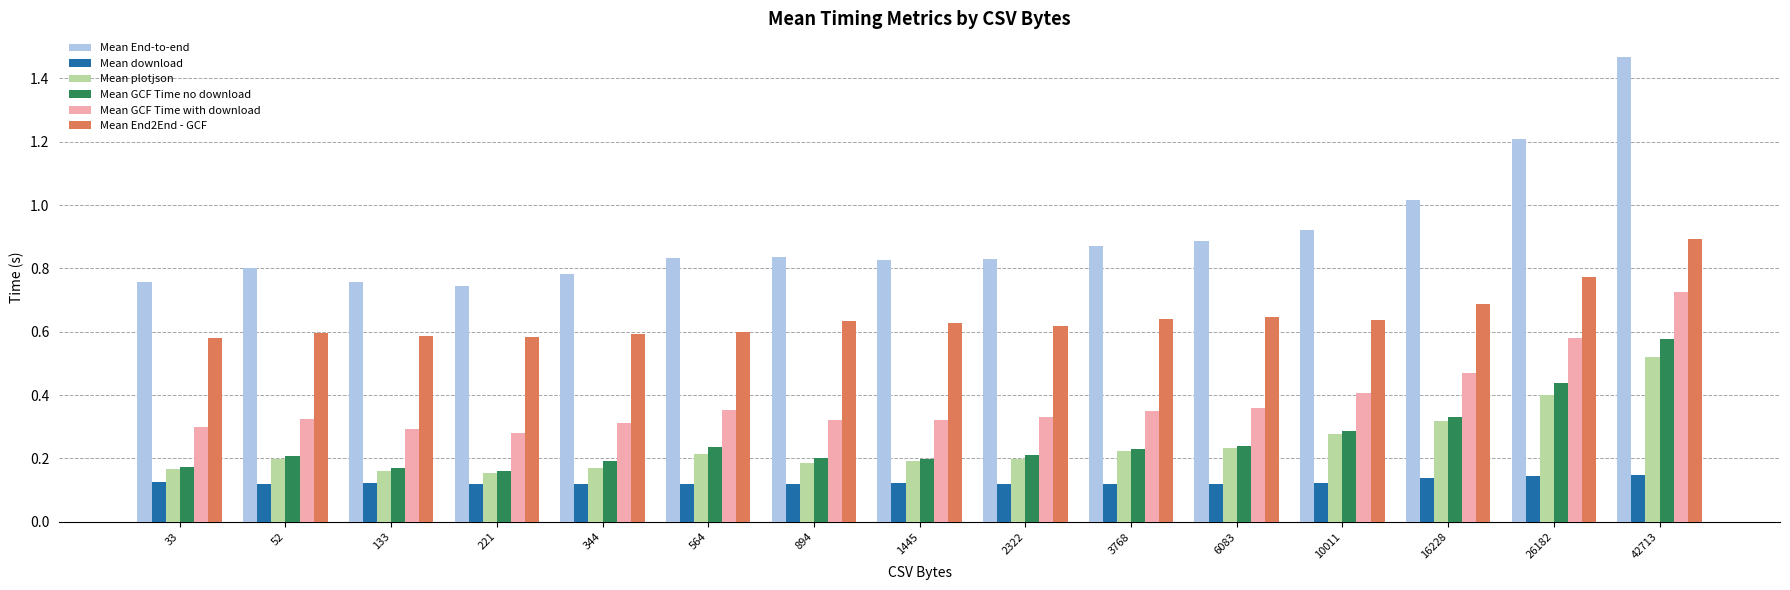

How many data points does each series have?

15